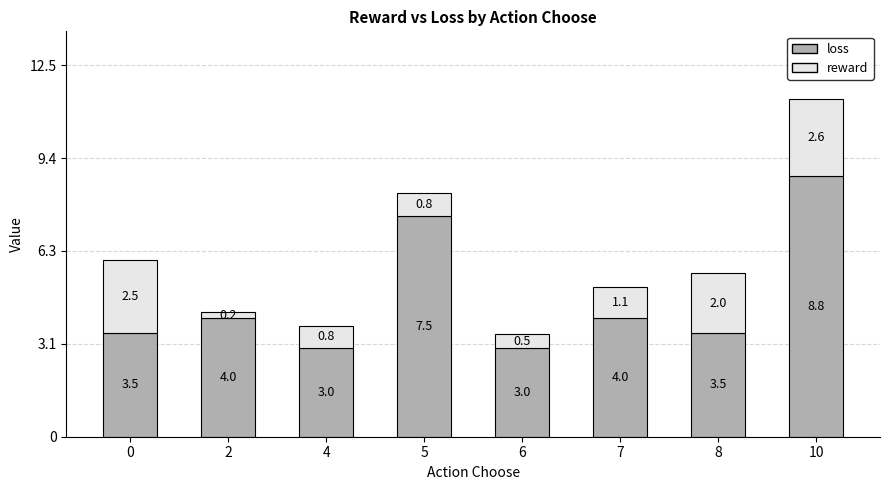

What is the difference between the loss values at 10 and 0?

5.3